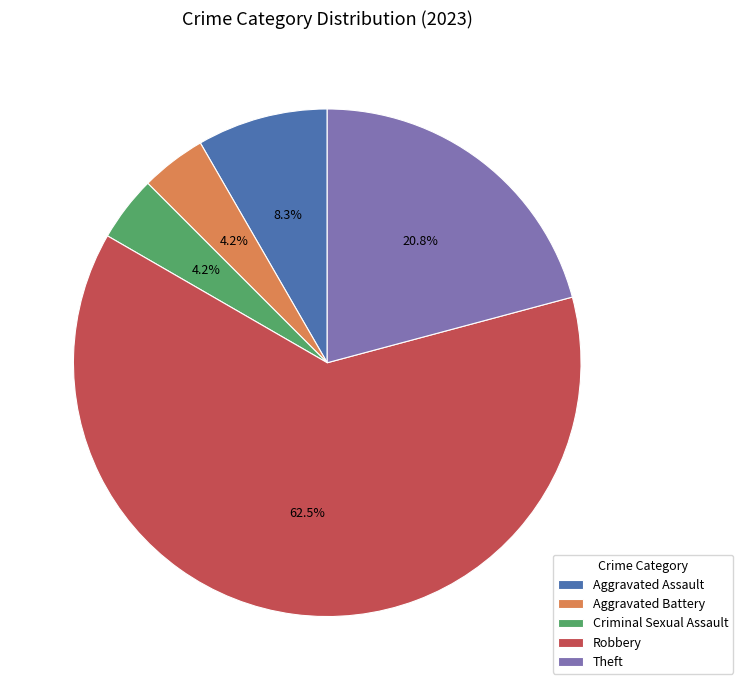

Does Criminal Sexual Assault represent more than half of the total?

No